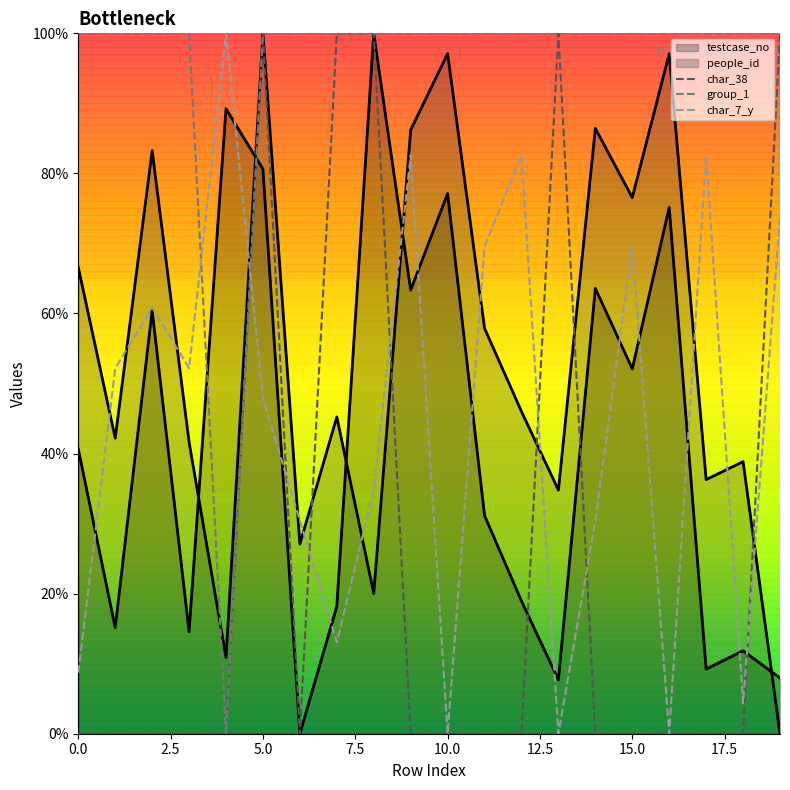

At which label does group_1 reach its minimum?

10.0